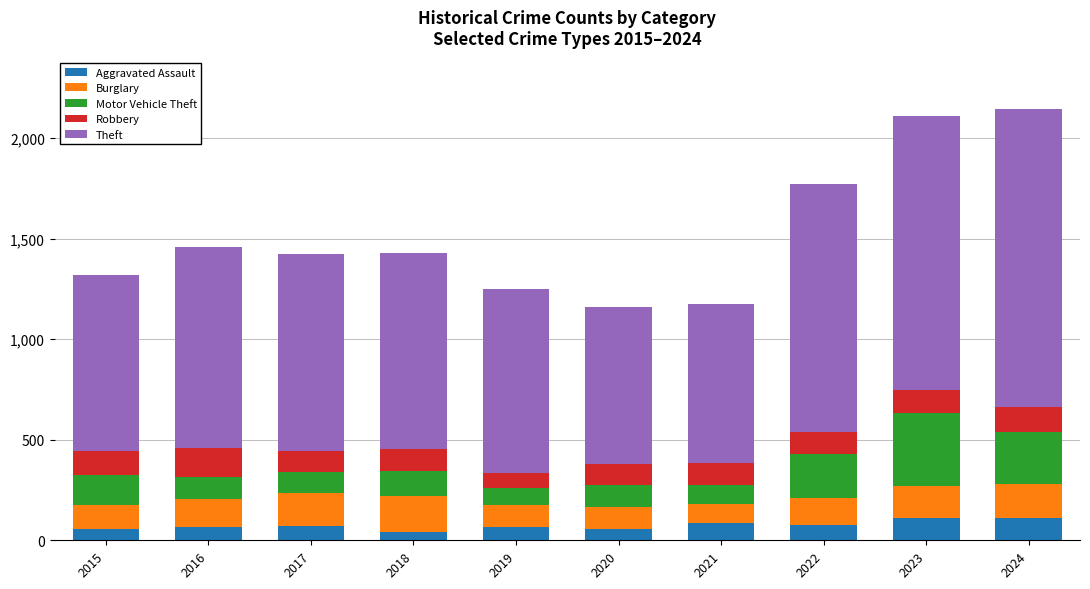

What is the difference between the maximum and minimum values in the Aggravated Assault series?

69